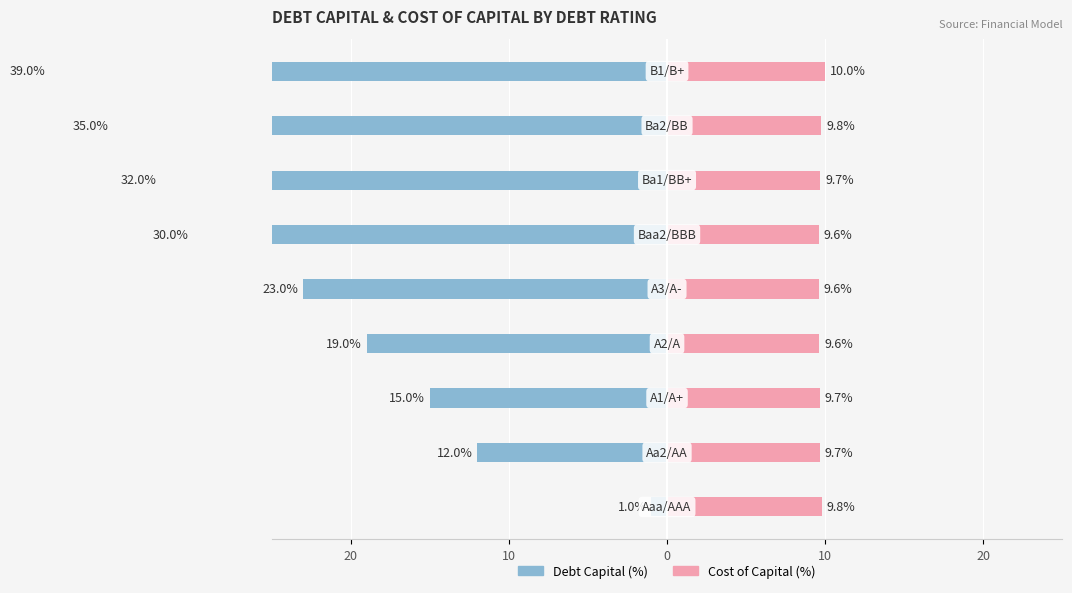

The Debt Capital (%) series shows -39.0 at 8. True or false?

True